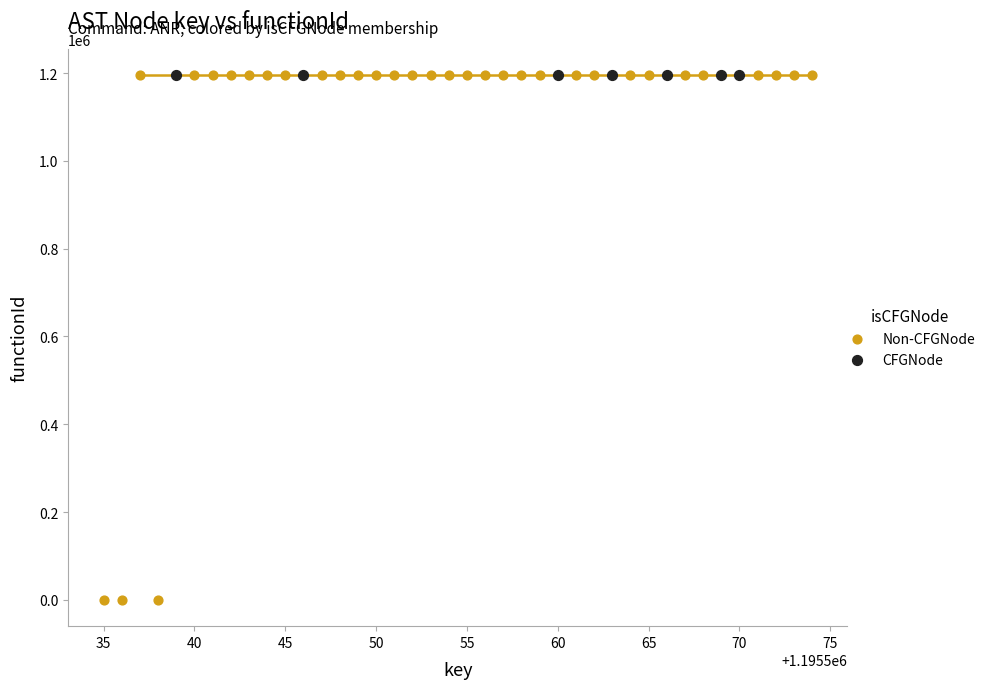

Which series reaches the minimum Y coordinate?

Non-CFGNode